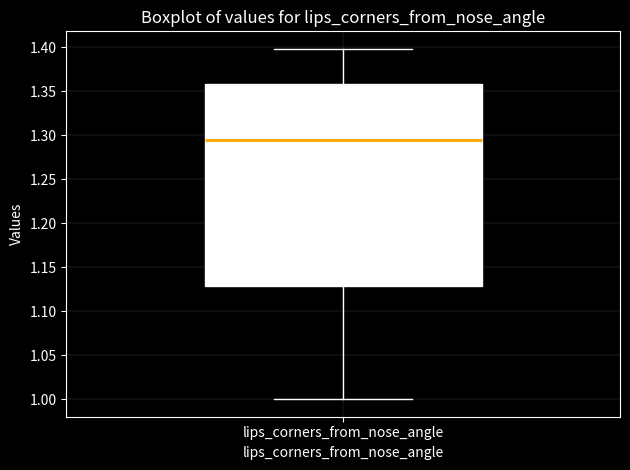

Read this box plot against the y-axis: the position of the median line, the range covered by the box, and the ends of both whiskers. The values are not printed on the chart, so give them approximately, as read against the axis.

median 1.295, box 1.130 to 1.360, whiskers 1.000 to 1.400